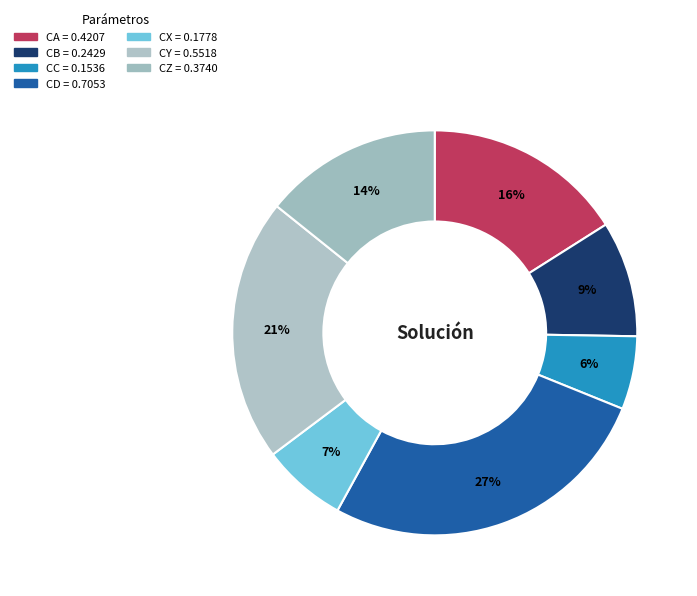

Do CD and CZ together represent more than half of the pie?

No